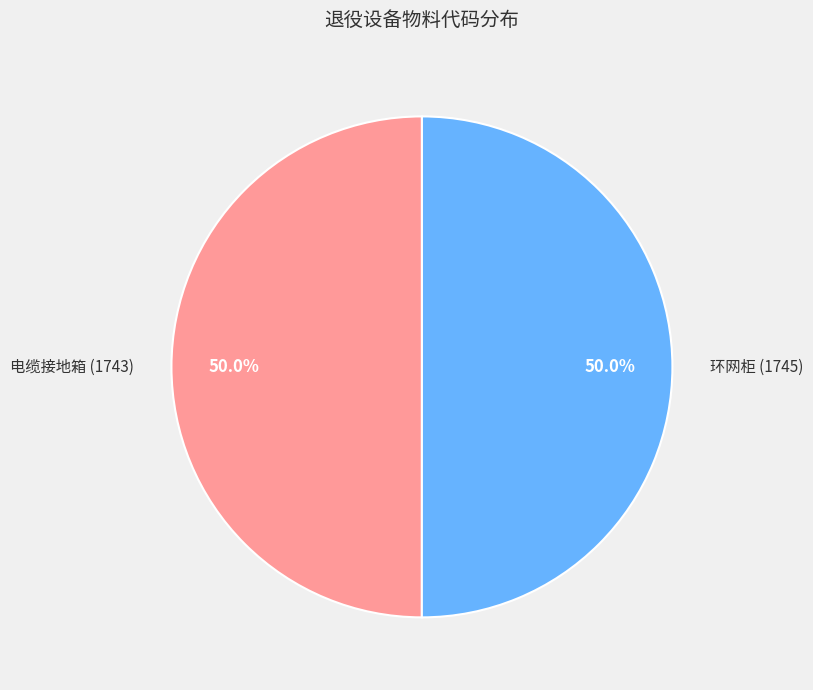

What portion of the pie excludes 环网柜 (1745)?

50.0%